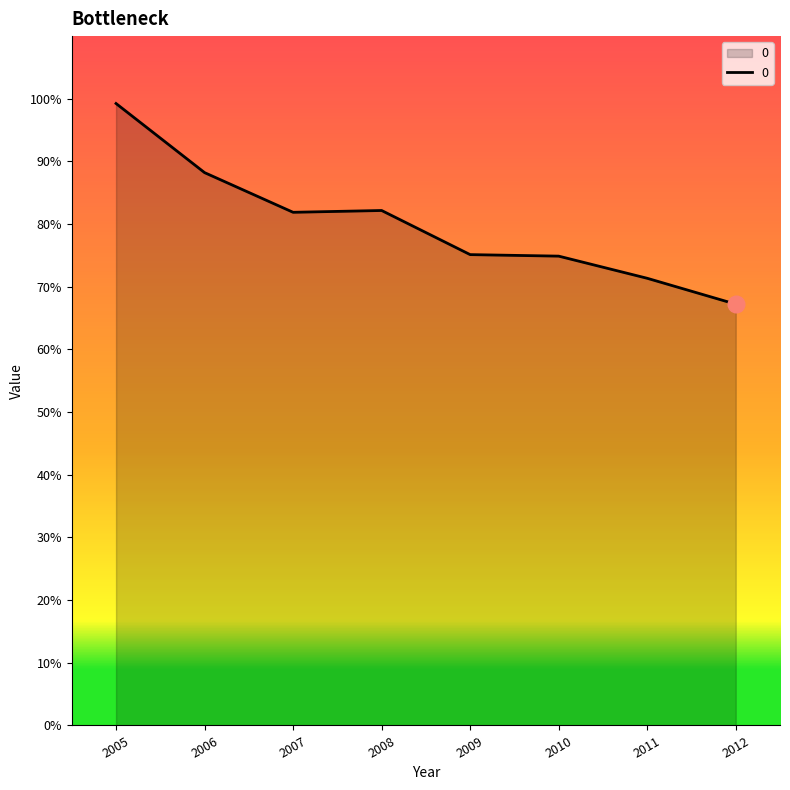

Does the chart display data point markers on the line(s)?

No